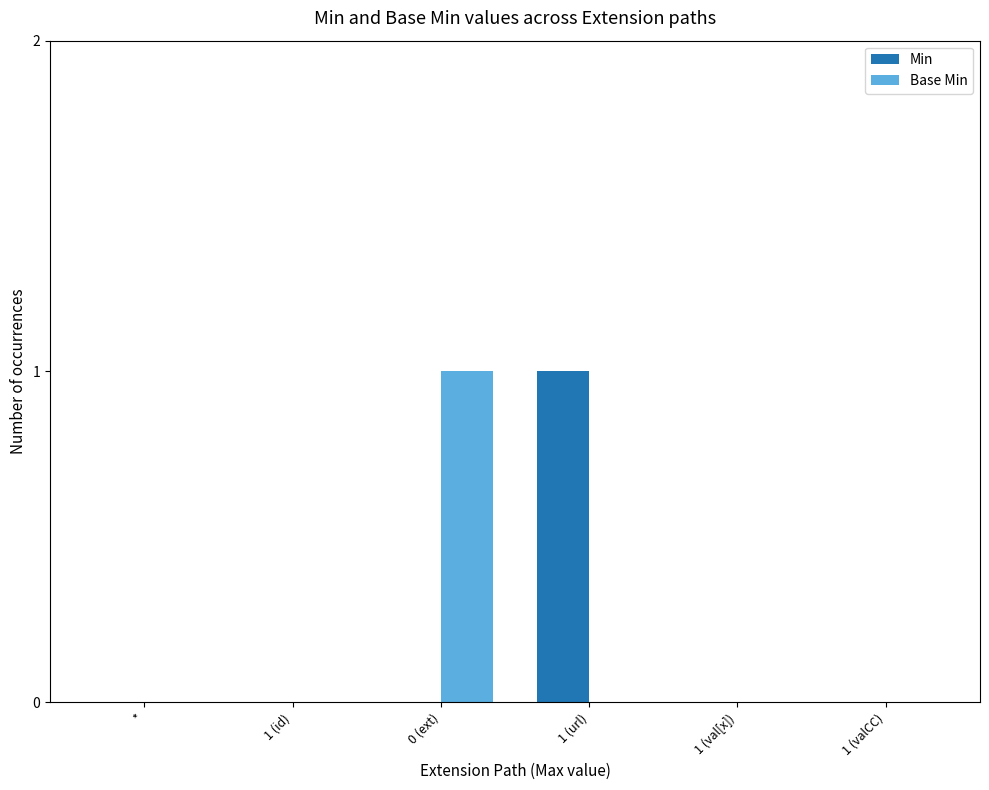

The Min series shows 0 at 1 (url). True or false?

False